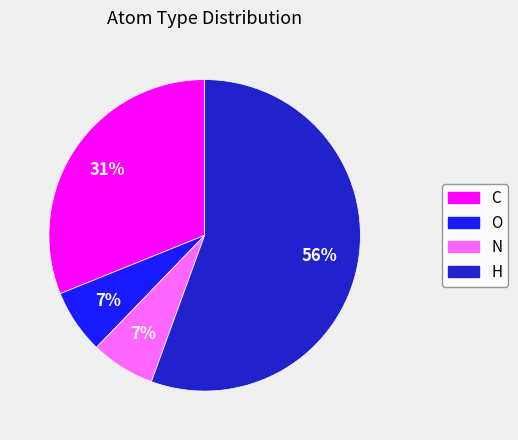

Is the sum of O and H greater than half?

Yes